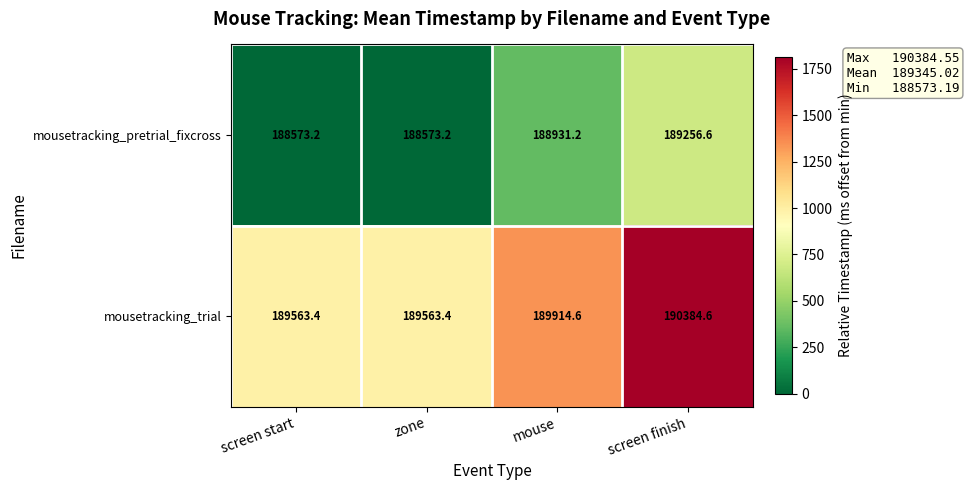

At which category is the sum across all series the highest?

screen finish